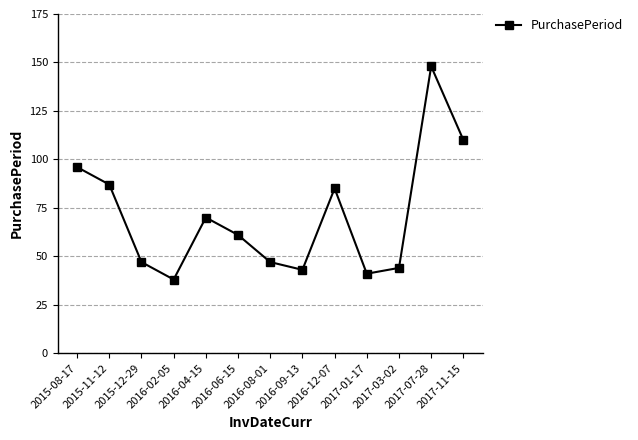

Does the chart display data point markers on the line(s)?

Yes